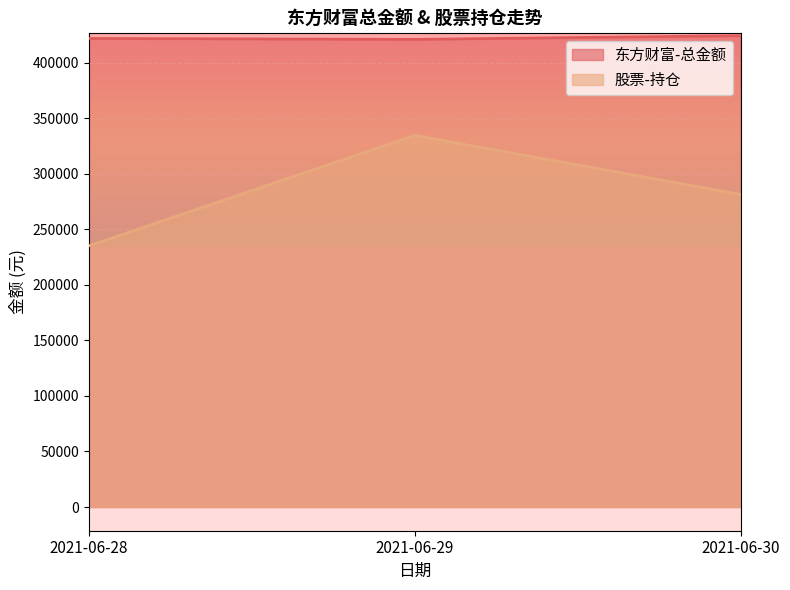

What is the difference between the highest and lowest values at 2021-06-29?

86427.0